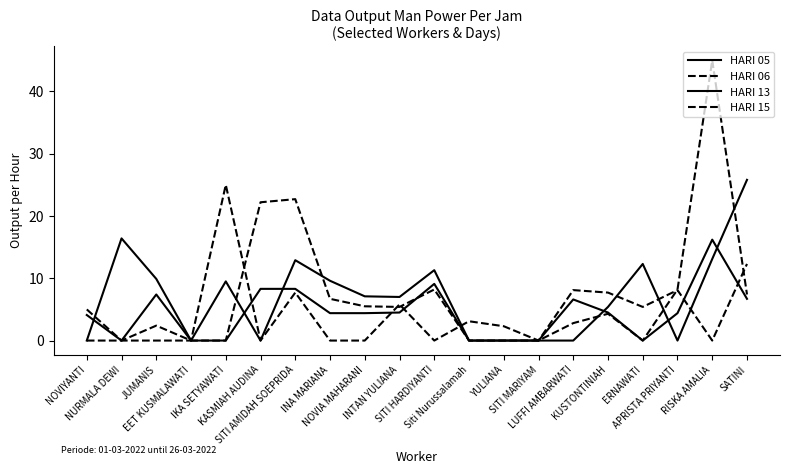

Is the value of HARI 06 at SITI HARDIYANTI greater than the value of HARI 15 at APRISTA PRIYANTI?

Yes